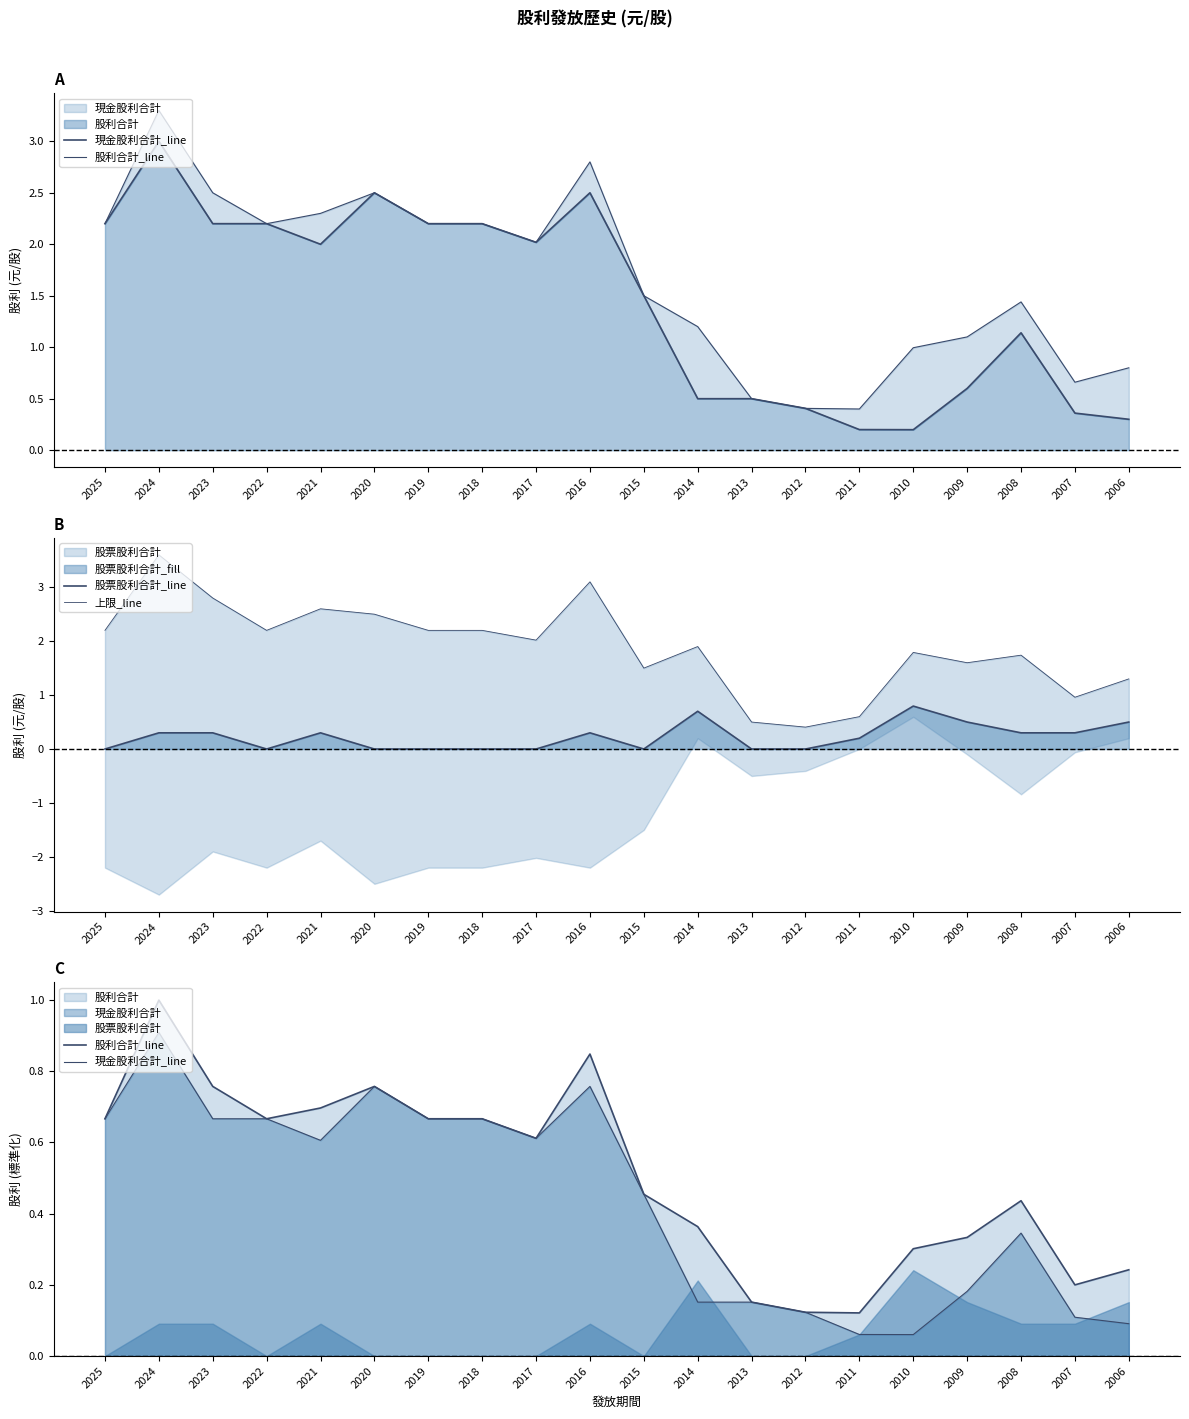

Does the chart have visible grid lines?

No